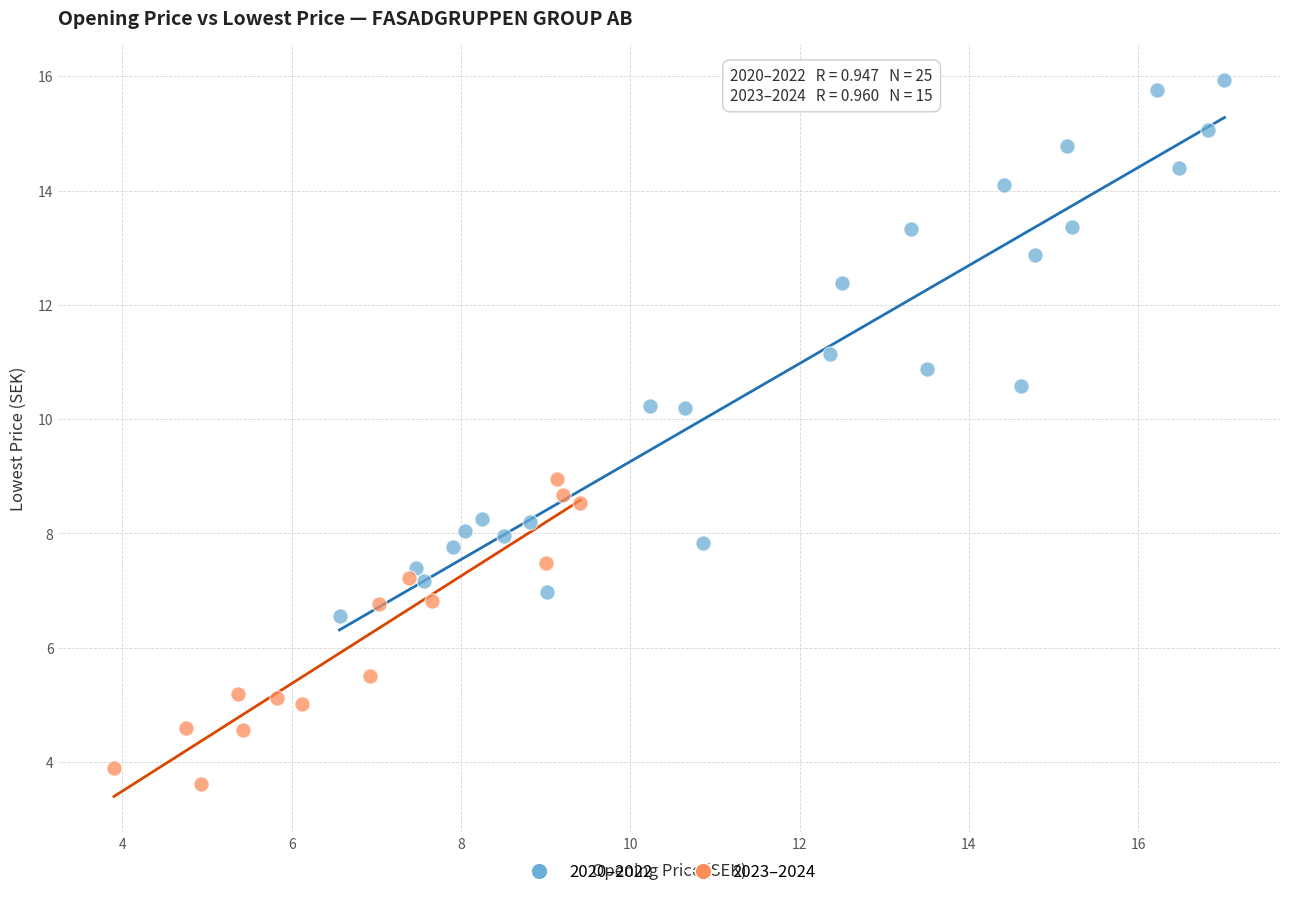

What are all the series names shown in the legend?

2020–2022, 2023–2024